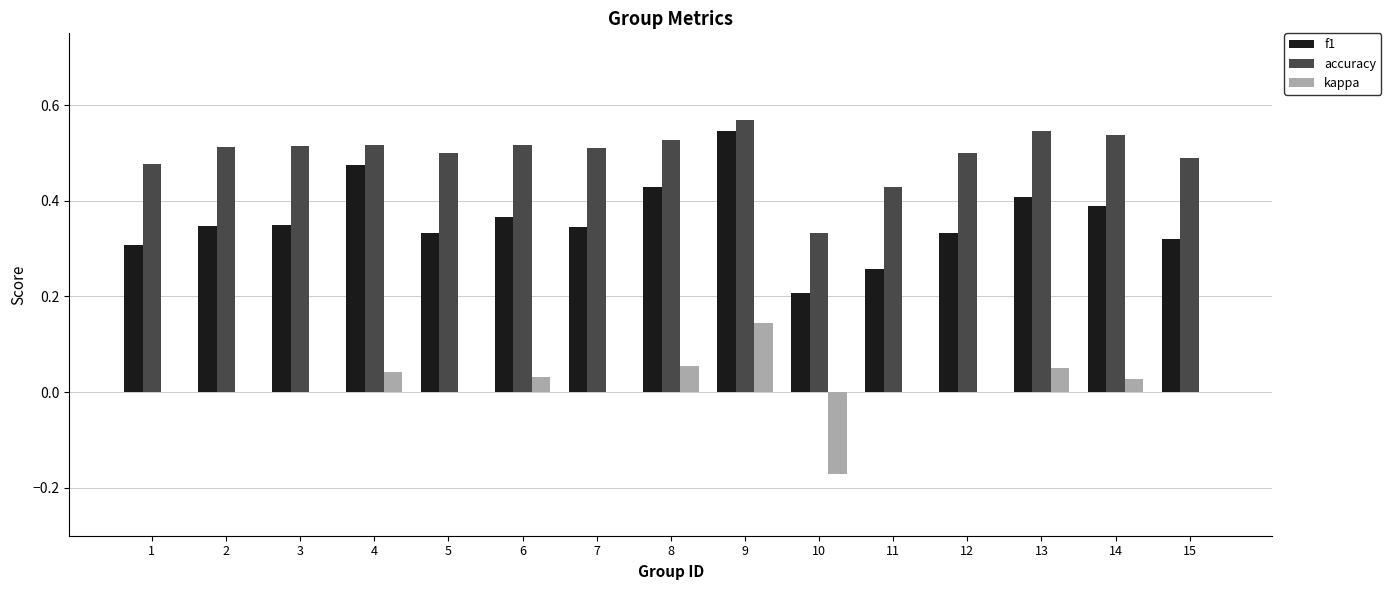

Which series has the widest spread of values?

f1